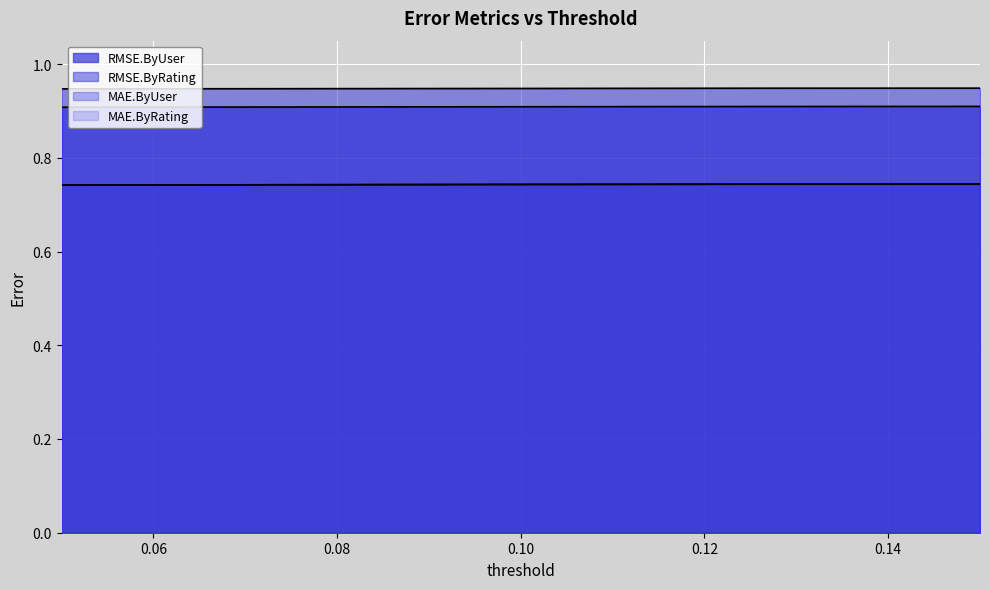

True or false: MAE.ByRating has a value of 0.7 at 0.125.

True